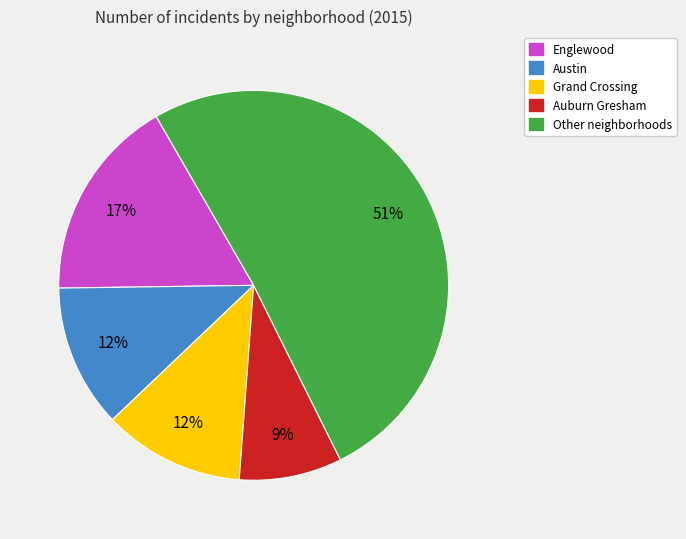

To the nearest percent, what is the average slice percentage?

20%